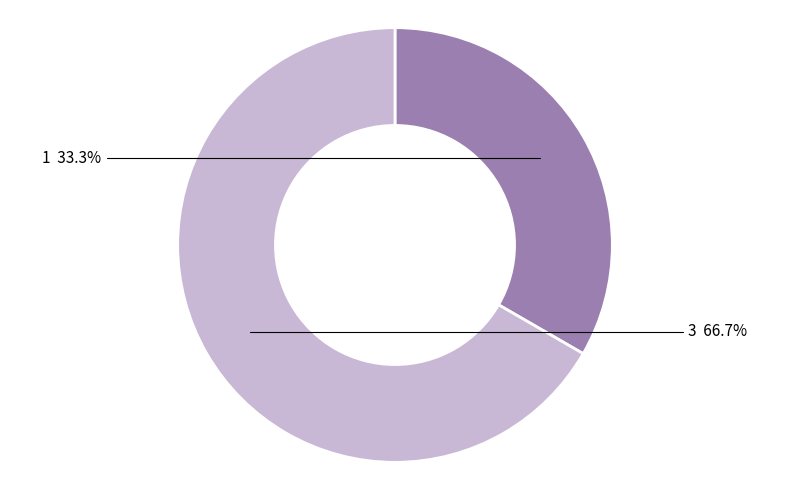

Rank the categories by value from highest to lowest.

3, 1